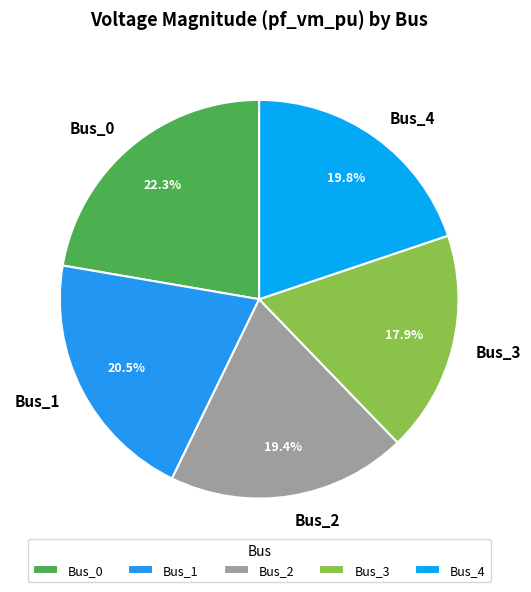

Which has a higher value, Bus_4 or Bus_1?

Bus_1